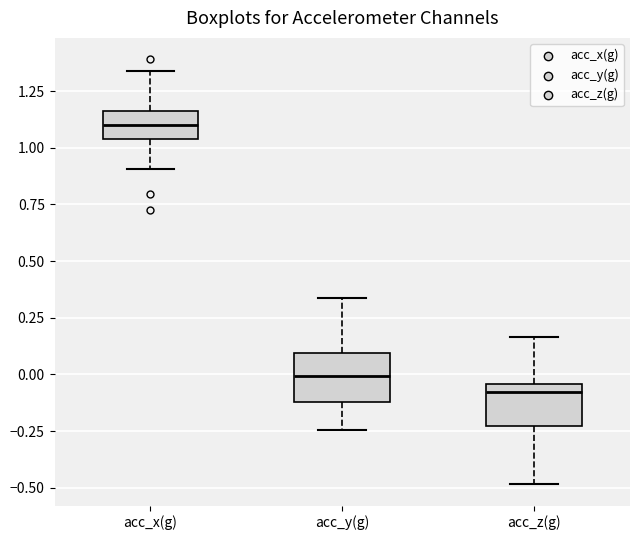

Reading left to right, read every box against the y-axis: the position of its median line, the range the box covers, and the ends of its whiskers. The values are not printed on the chart, so give them approximately, as read against the axis.

acc_x(g): median 1.10, box 1.05 to 1.15, whiskers 0.90 to 1.35
acc_y(g): median 0.00, box -0.10 to 0.10, whiskers -0.25 to 0.35
acc_z(g): median -0.10, box -0.25 to -0.05, whiskers -0.50 to 0.15